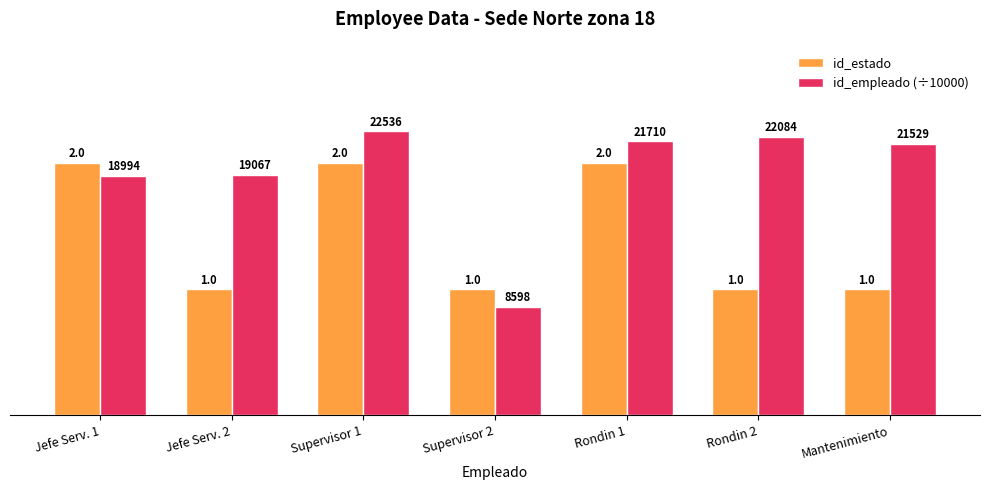

What is the label of the 5th bar from the left?

Rondin 1